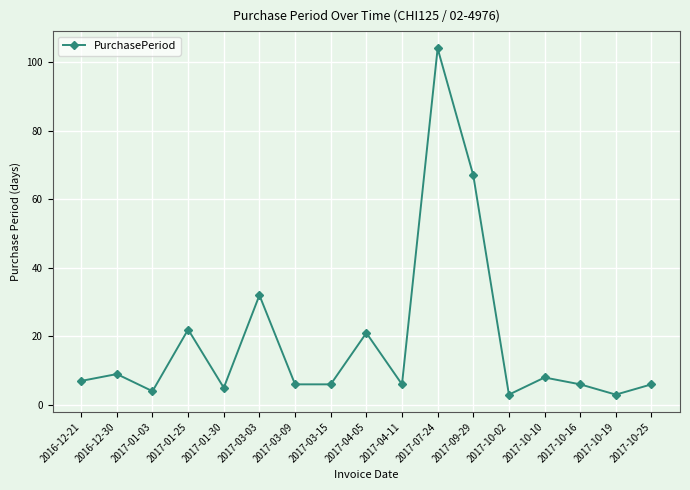

How many lines are shown in the chart?

1